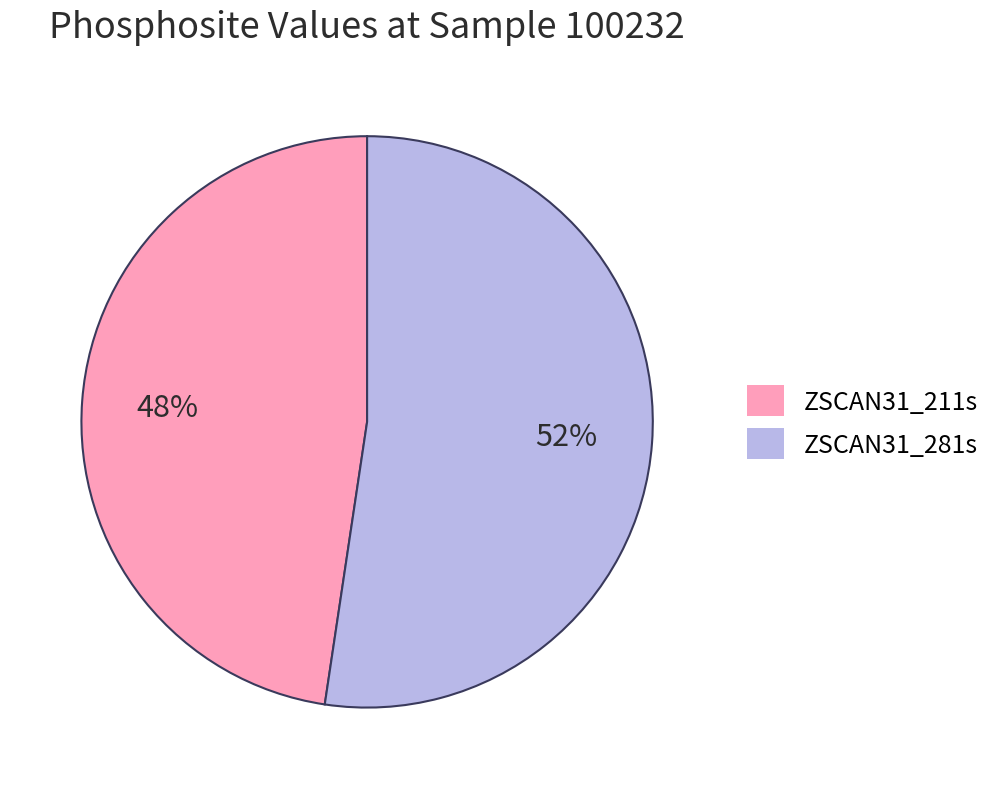

Does any single category account for the majority?

Yes